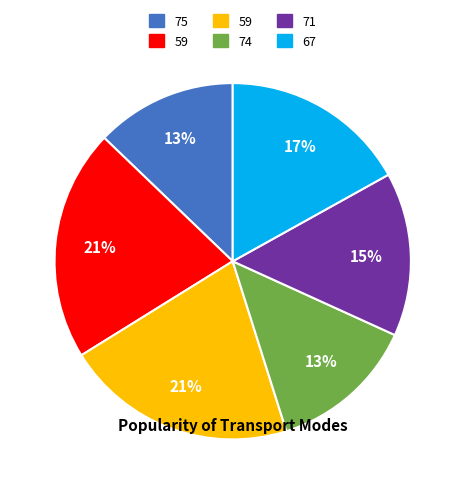

Does any single category account for the majority?

No